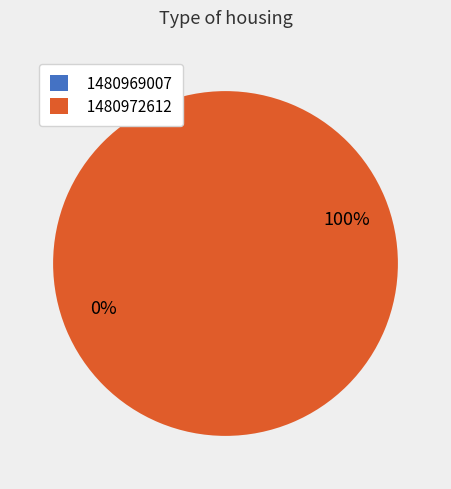

Rank the categories by value from lowest to highest.

1480969007, 1480972612